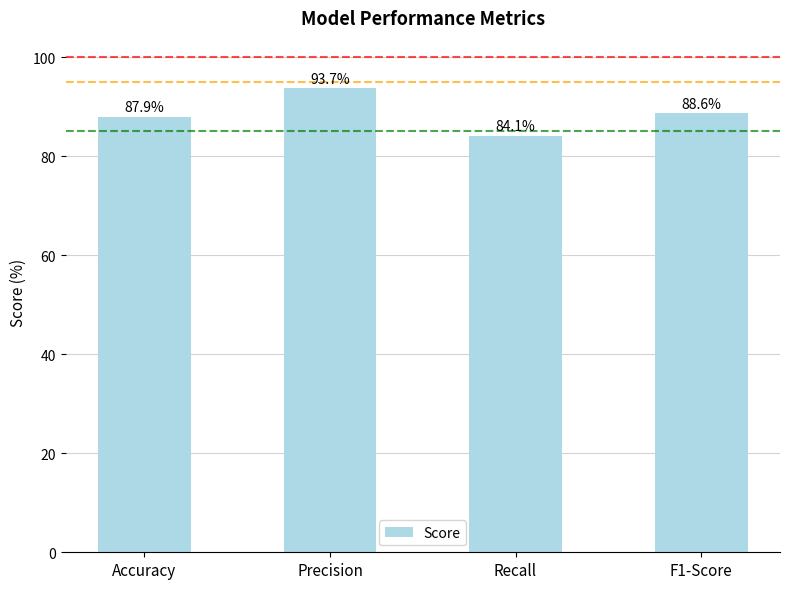

Does the chart contain stacked bars?

No